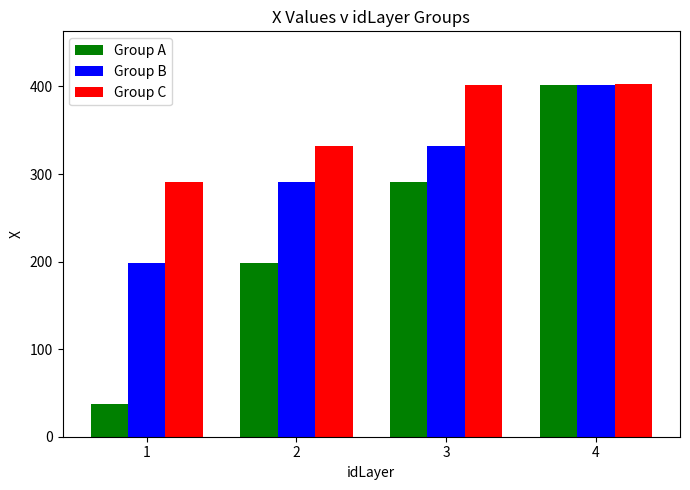

How many bars are there in total?

12